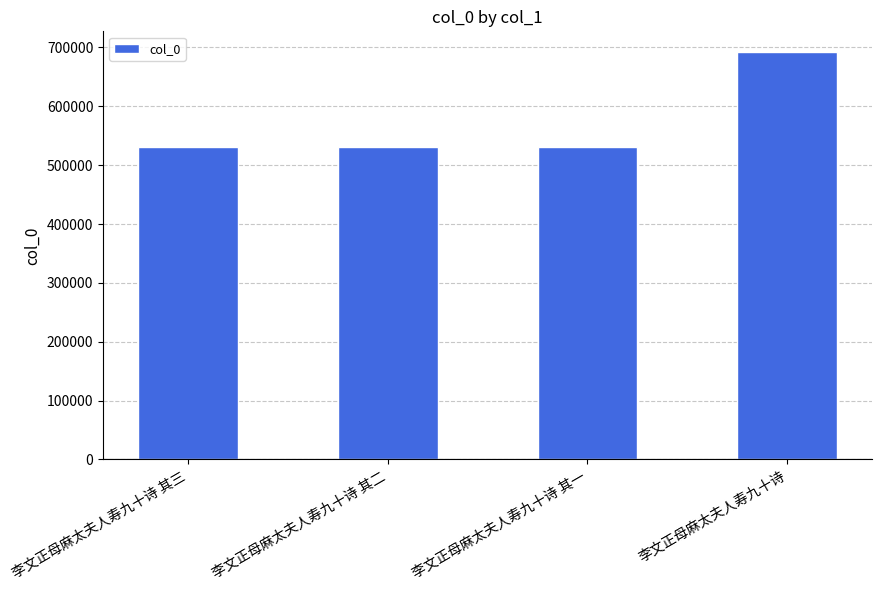

Which label corresponds to the largest value in the chart?

李文正母麻太夫人寿九十诗